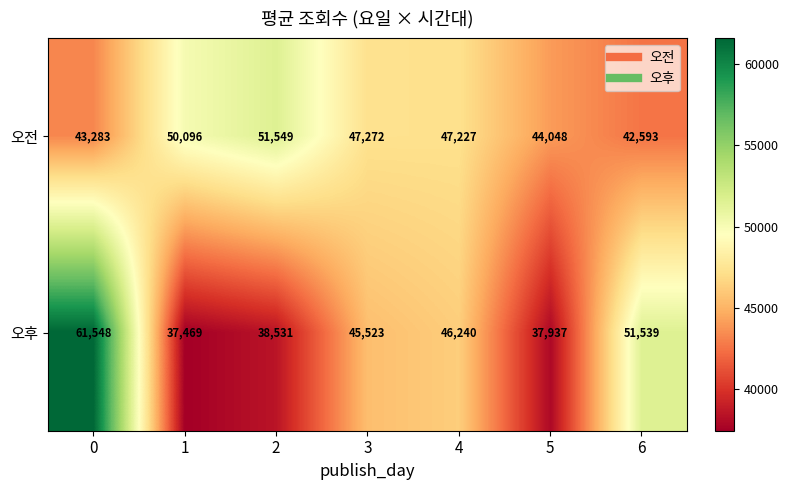

How many values in the 오후 series are below 45523?

3